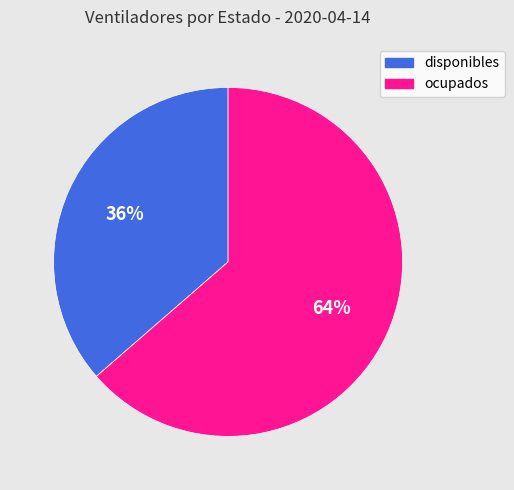

To the nearest percent, what is the combined percentage of disponibles and ocupados?

100%